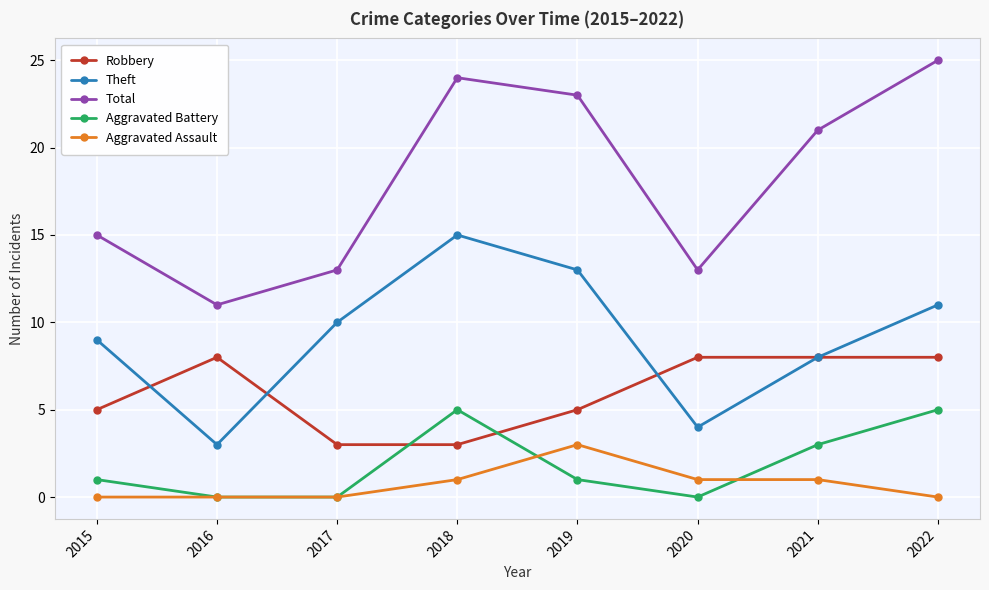

What is the difference between the Robbery values at 2016 and 2017?

5